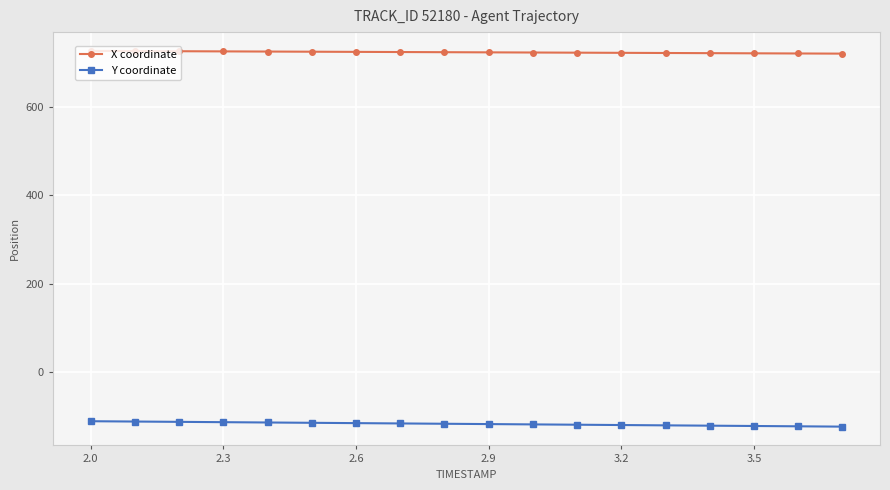

What is the value of the Y coordinate point at the 8th from the left?

-115.5